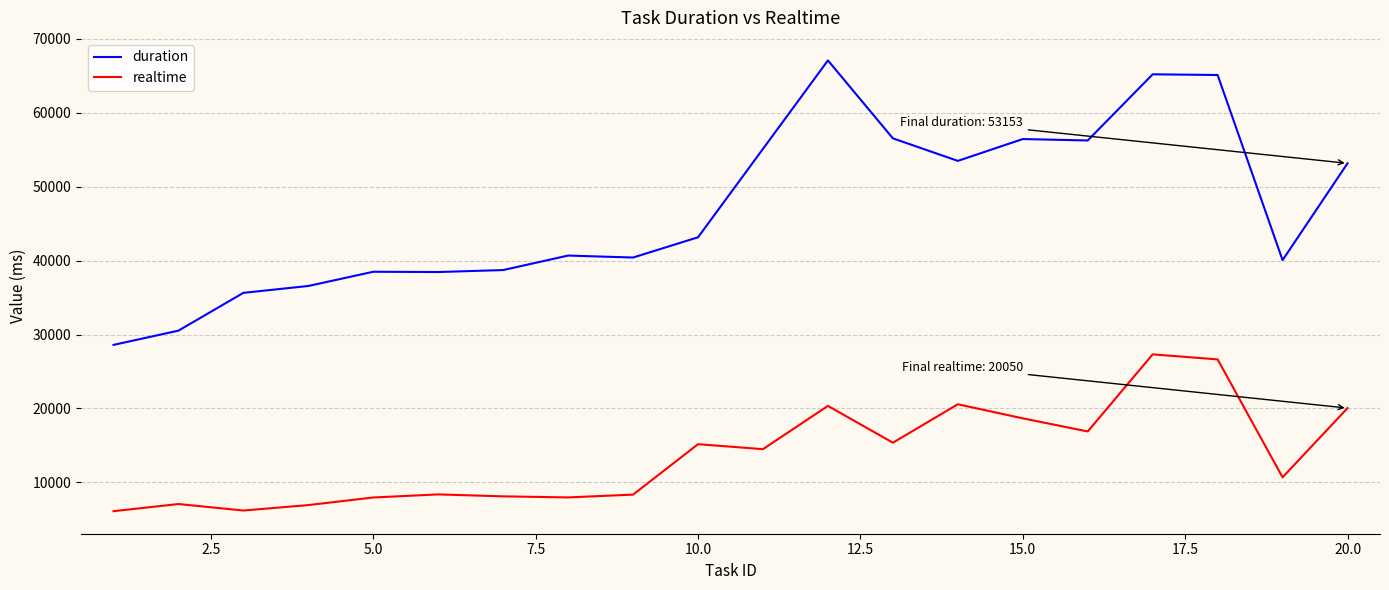

Which series has the largest total across all categories?

duration